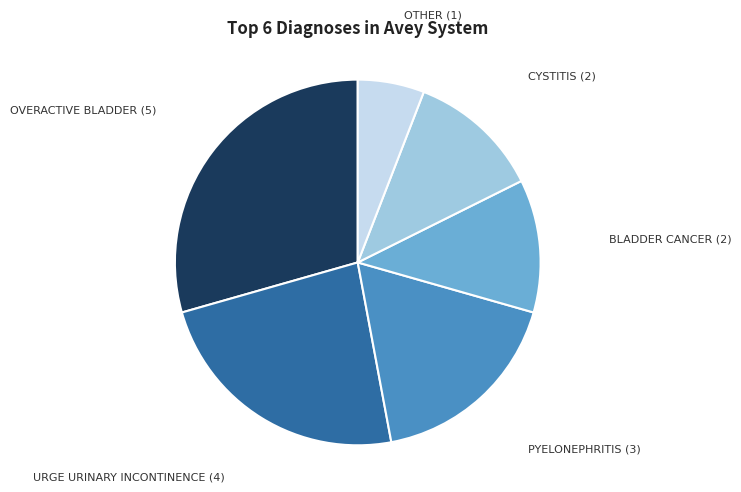

Is there a majority slice in this chart?

No